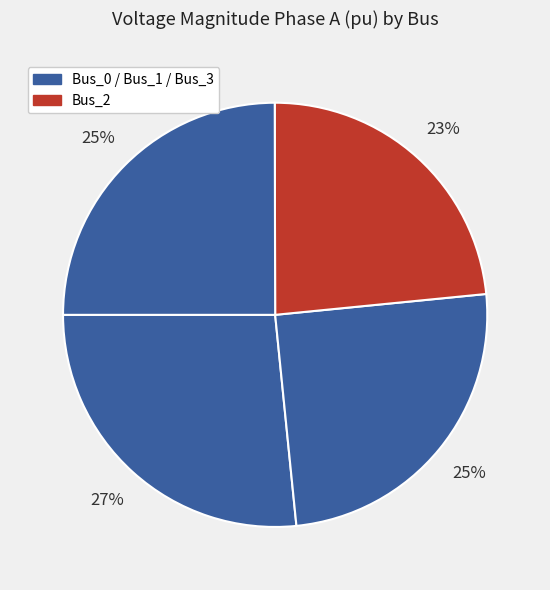

Count the number of slices in the pie.

4